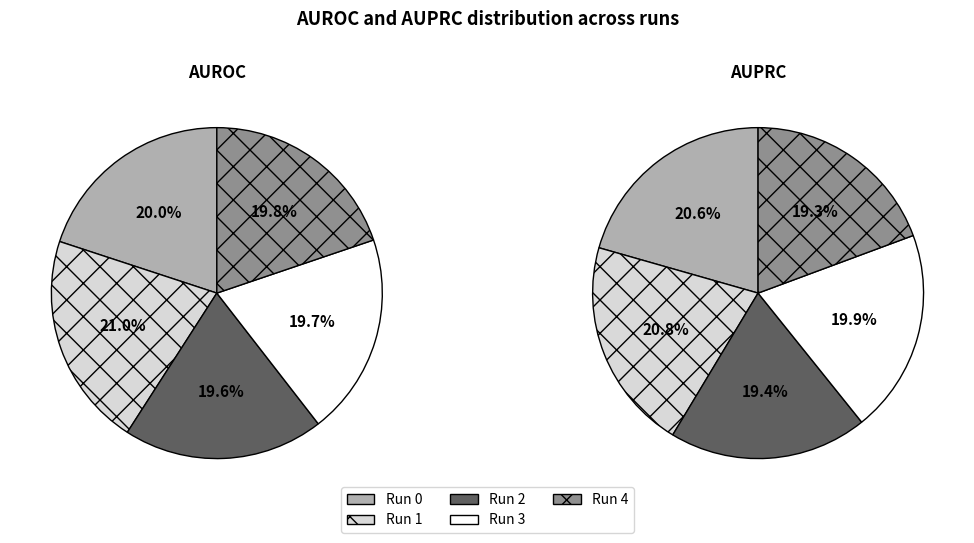

Which category has the biggest portion of the pie?

1